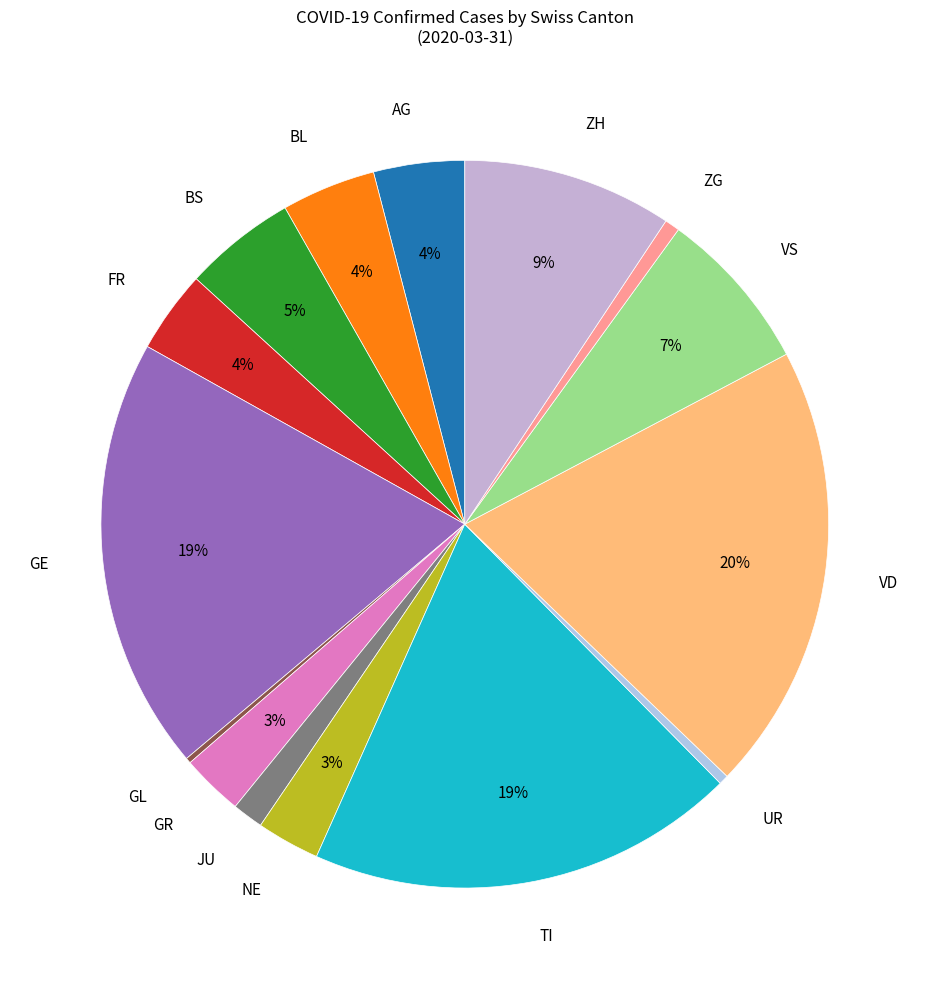

Does ZG represent more than half of the total?

No